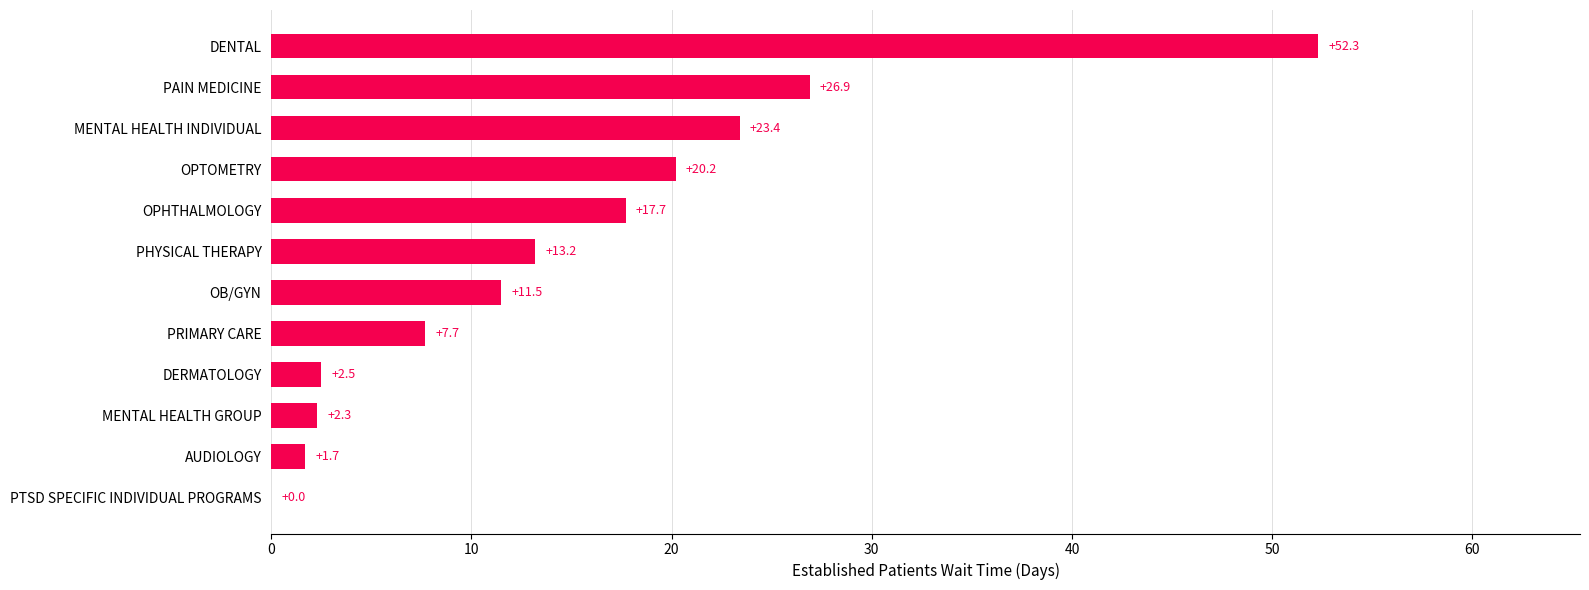

Where is the data nearest to the value 26?

PAIN MEDICINE